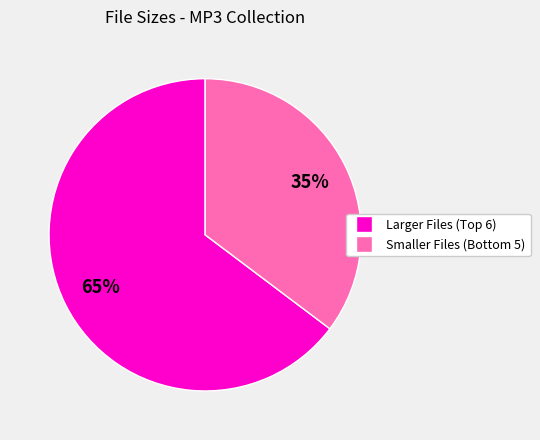

To the nearest percent, what is the average slice percentage?

50%